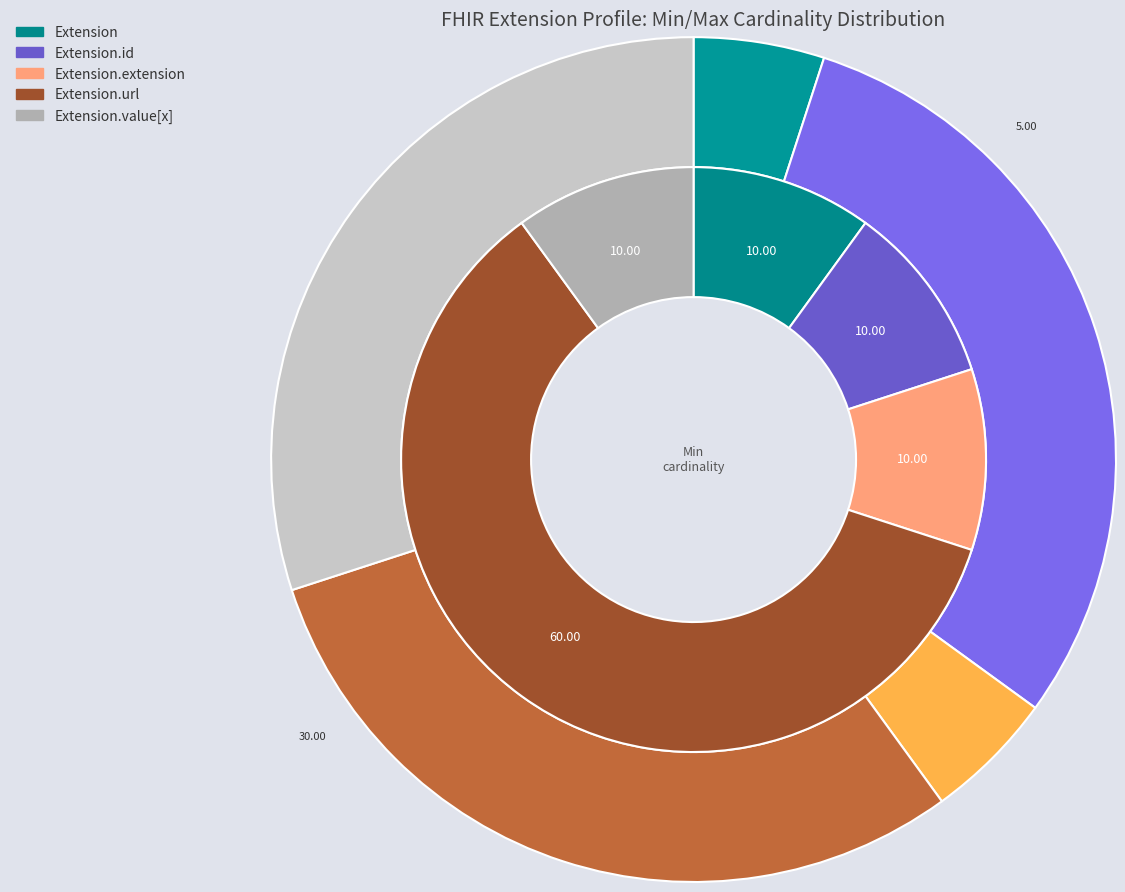

How many slices are in this pie chart?

5